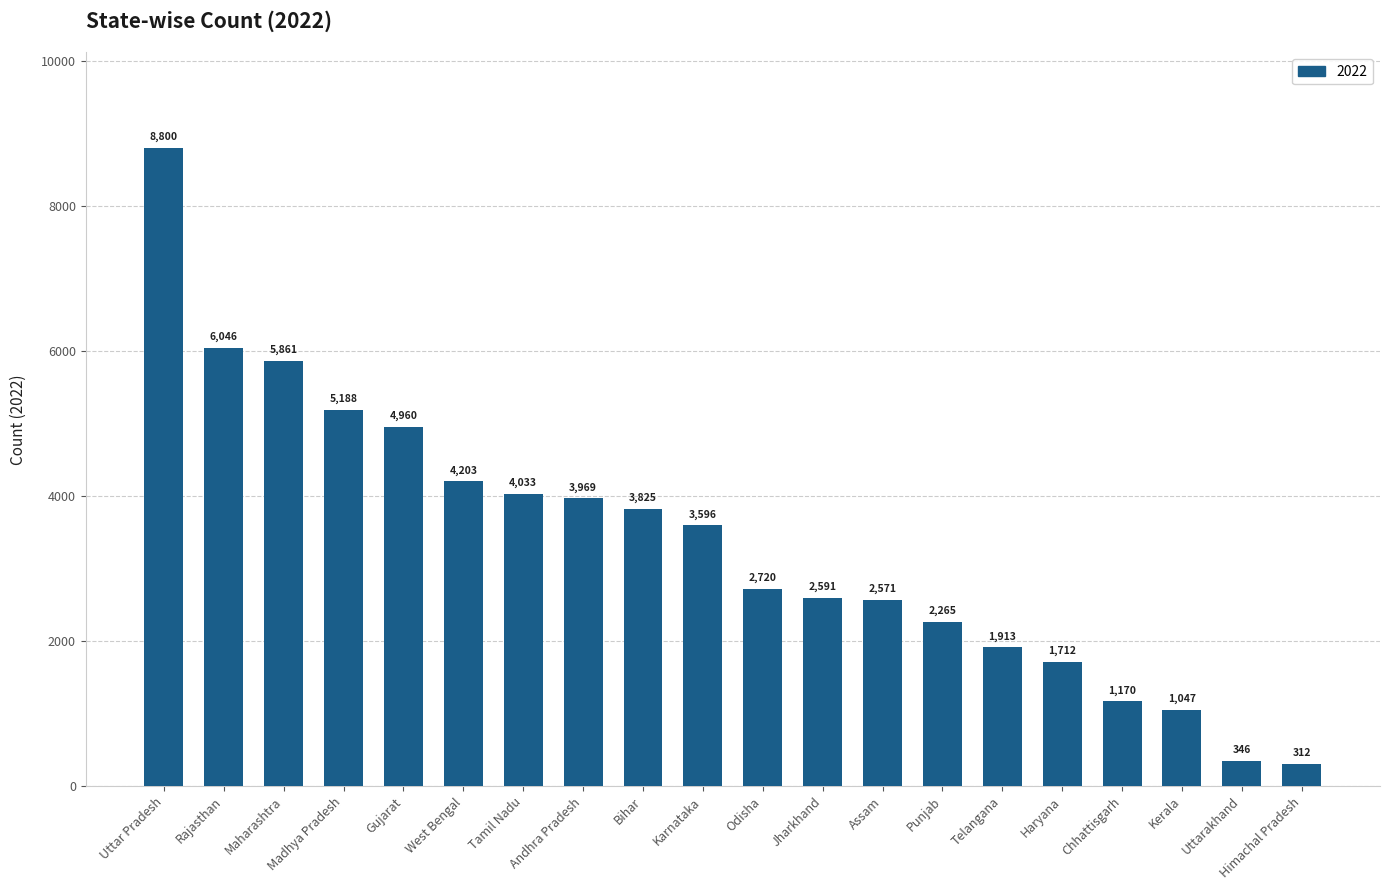

What is the label of the 13th bar from the right?

Andhra Pradesh